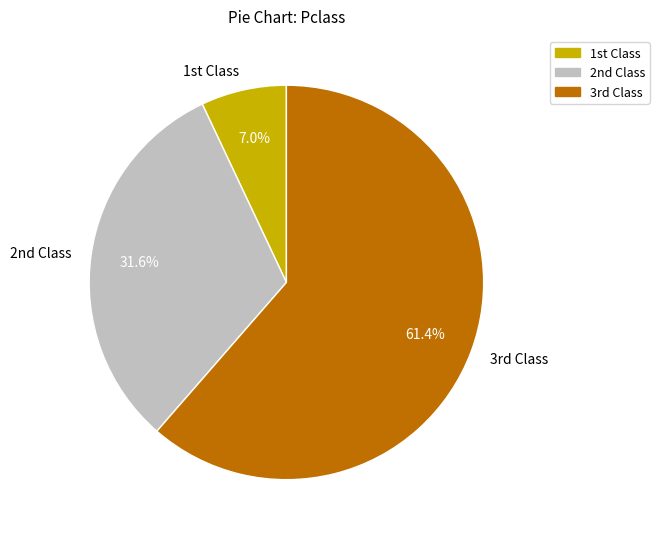

What is the largest slice in the pie chart?

3rd Class